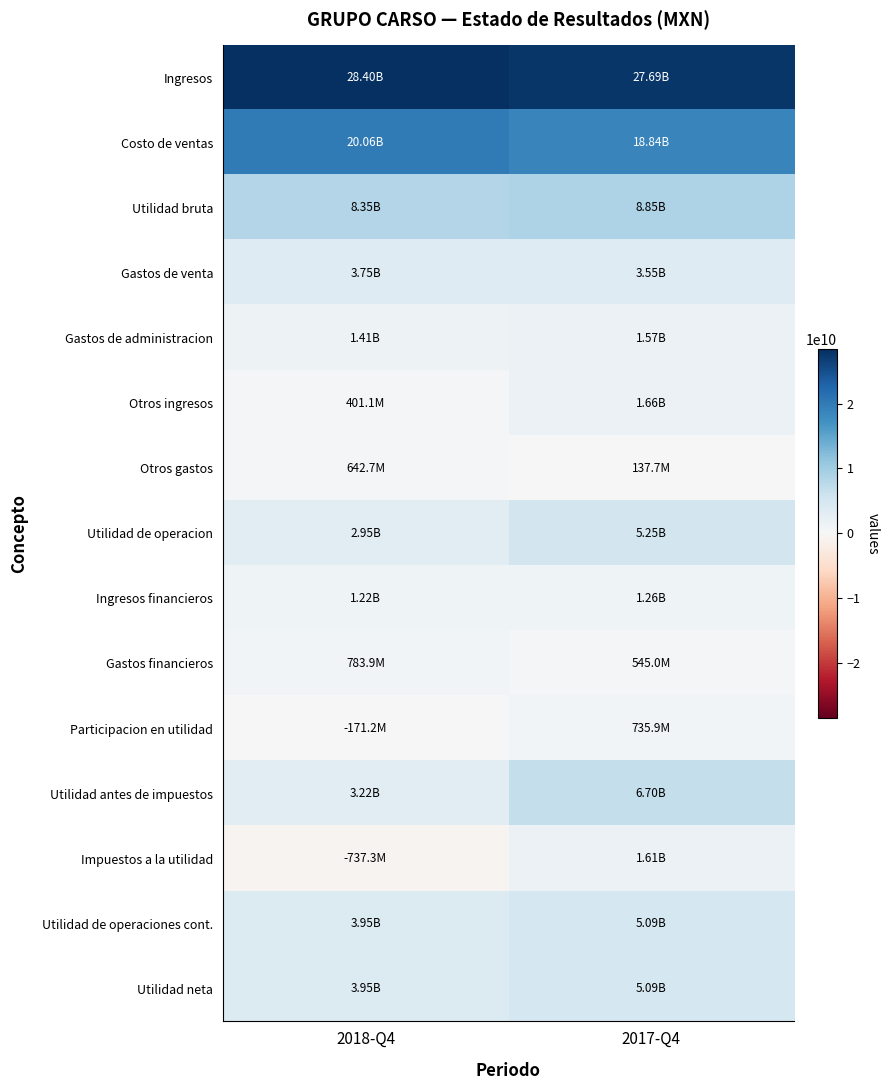

Reading right to left, list all the values displayed in this chart.

Ingresos: 2017-Q4=27692570000	2018-Q4=28404035000
Costo de ventas: 2017-Q4=18837666000	2018-Q4=20055592000
Utilidad bruta: 2017-Q4=8854904000	2018-Q4=8348443000
Gastos de venta: 2017-Q4=3552149000	2018-Q4=3748010000
Gastos de administracion: 2017-Q4=1572857000	2018-Q4=1405459000
Otros ingresos: 2017-Q4=1658063000	2018-Q4=401085000
Otros gastos: 2017-Q4=137724000	2018-Q4=642662000
Utilidad de operacion: 2017-Q4=5250237000	2018-Q4=2953397000
Ingresos financieros: 2017-Q4=1257487000	2018-Q4=1218285000
Gastos financieros: 2017-Q4=545015000	2018-Q4=783900000
Participacion en utilidad: 2017-Q4=735882000	2018-Q4=-171242000
Utilidad antes de impuestos: 2017-Q4=6698591000	2018-Q4=3216540000
Impuestos a la utilidad: 2017-Q4=1605418000	2018-Q4=-737319000
Utilidad de operaciones cont.: 2017-Q4=5093173000	2018-Q4=3953859000
Utilidad neta: 2017-Q4=5093173000	2018-Q4=3953859000